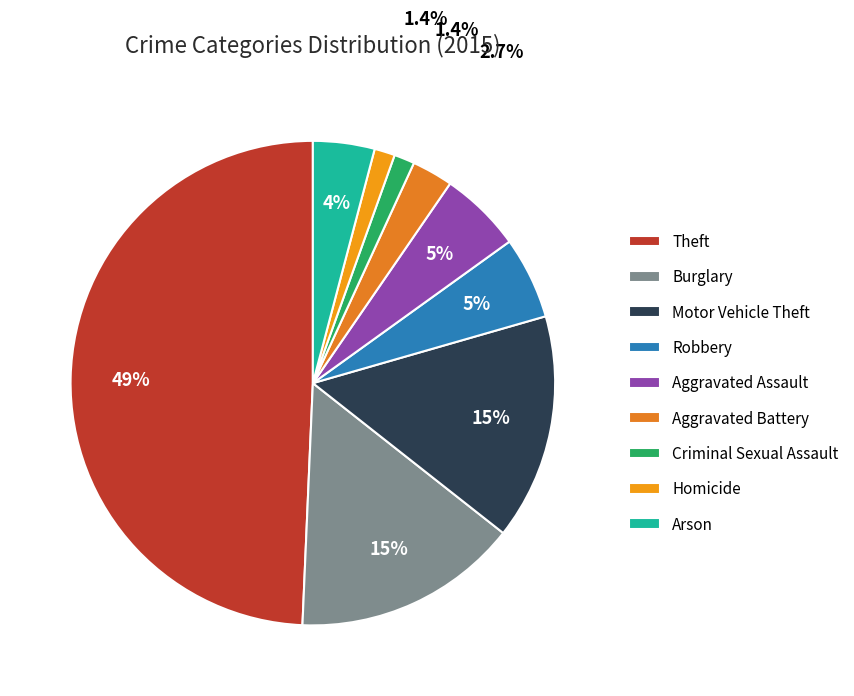

Is Motor Vehicle Theft the majority of the pie?

No